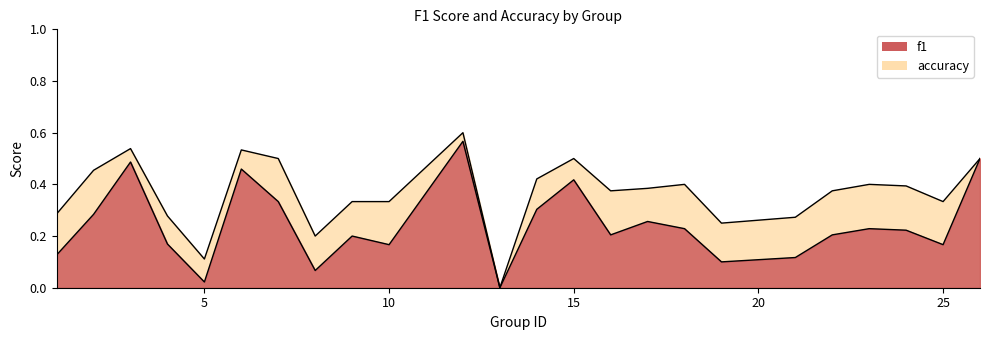

Reading left to right, transcribe all the data shown in this chart.

f1: 0.1	0.3	0.5	0.2	0.0	0.5	0.3	0.1	0.2	0.2	0.6	0.0	0.3	0.4	0.2	0.3	0.2	0.1	0.1	0.2	0.2	0.2	0.2	0.5
accuracy: 0.3	0.5	0.5	0.3	0.1	0.5	0.5	0.2	0.3	0.3	0.6	0.0	0.4	0.5	0.4	0.4	0.4	0.2	0.3	0.4	0.4	0.4	0.3	0.5